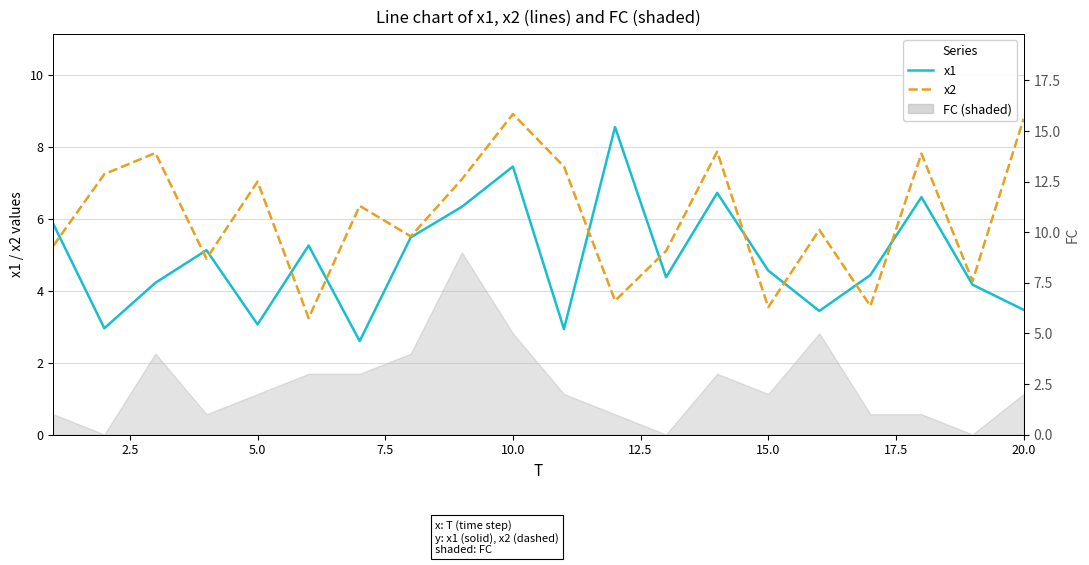

Rank the series at 20.0 from lowest to highest value.

x1, x2